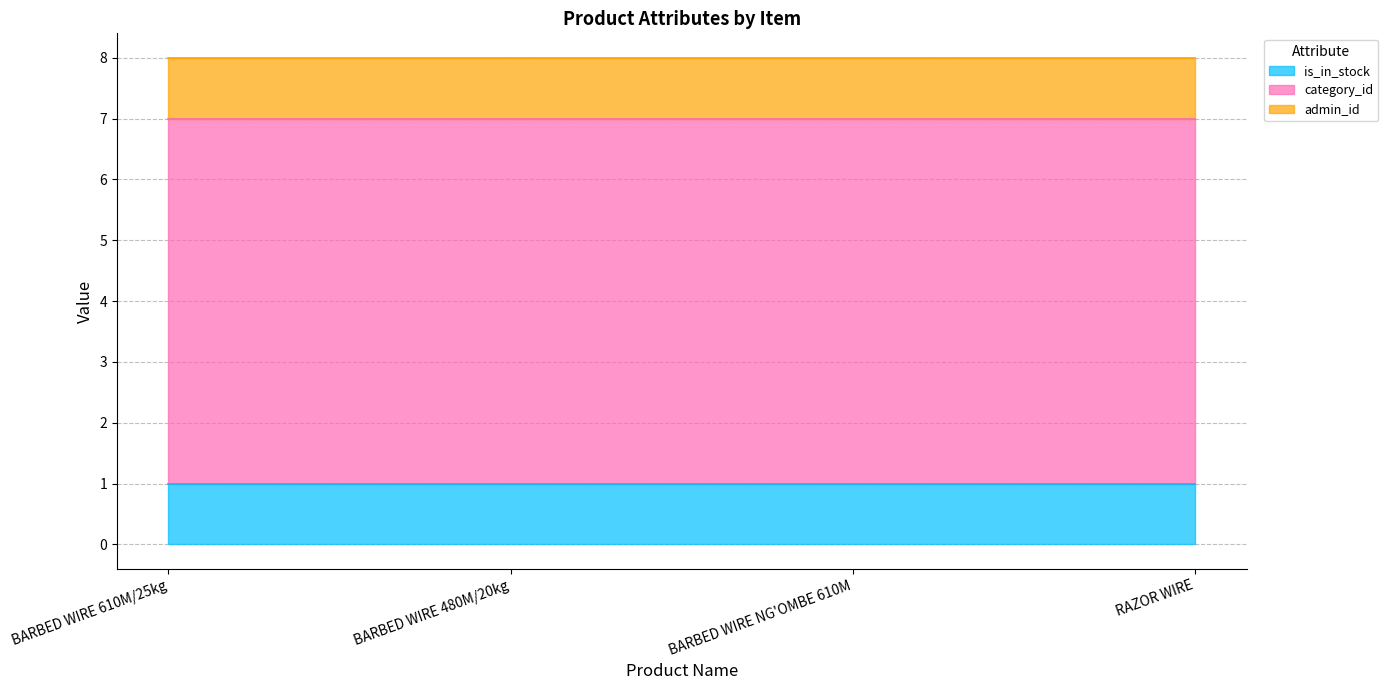

What is the maximum value for is_in_stock?

1